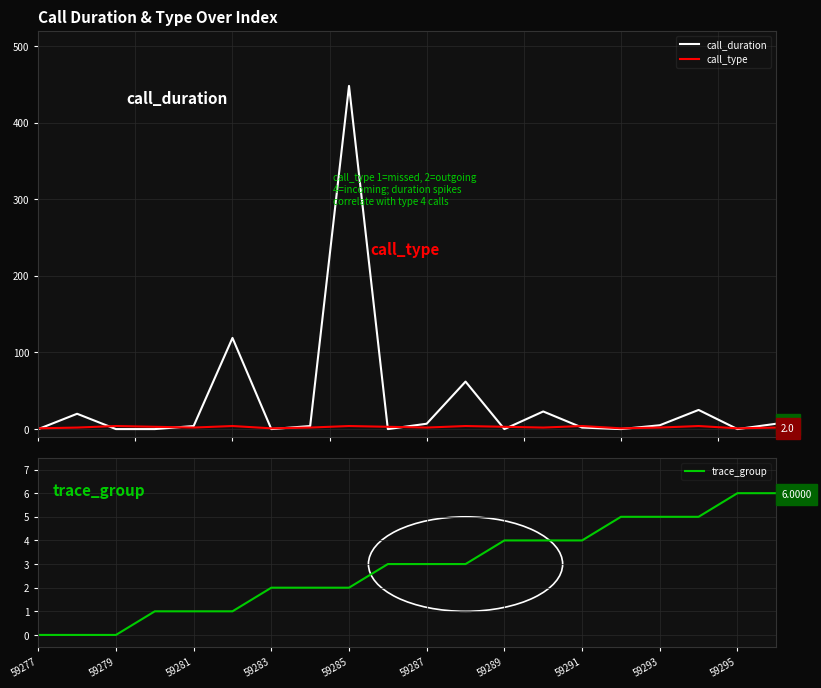

Is it true that trace_group equals 6 at 59295?

True